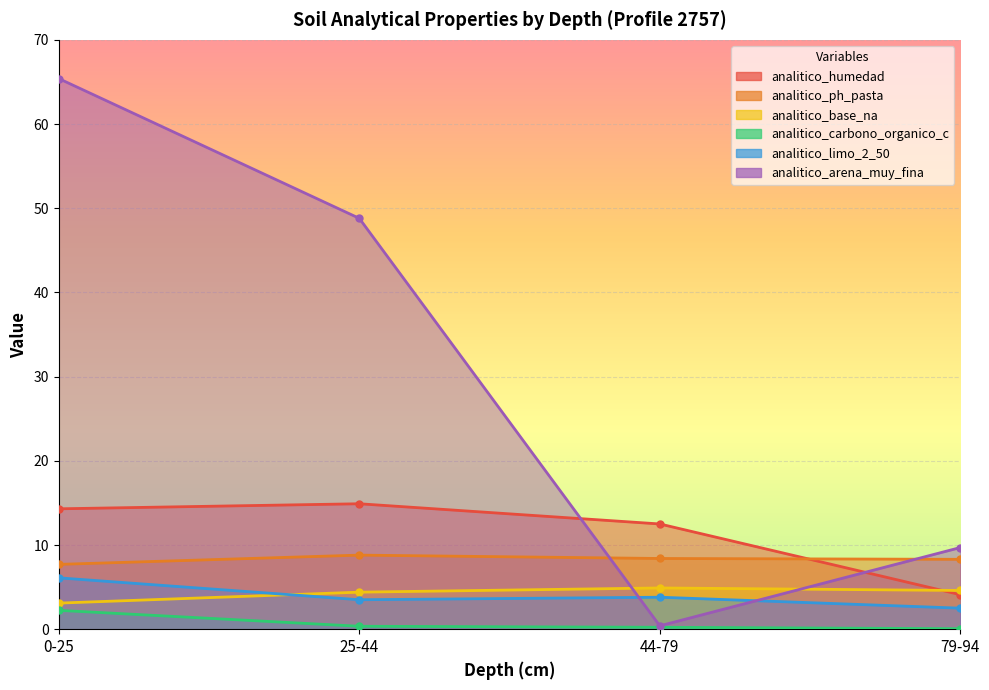

At which label is analitico_base_na closest to 4?

25-44